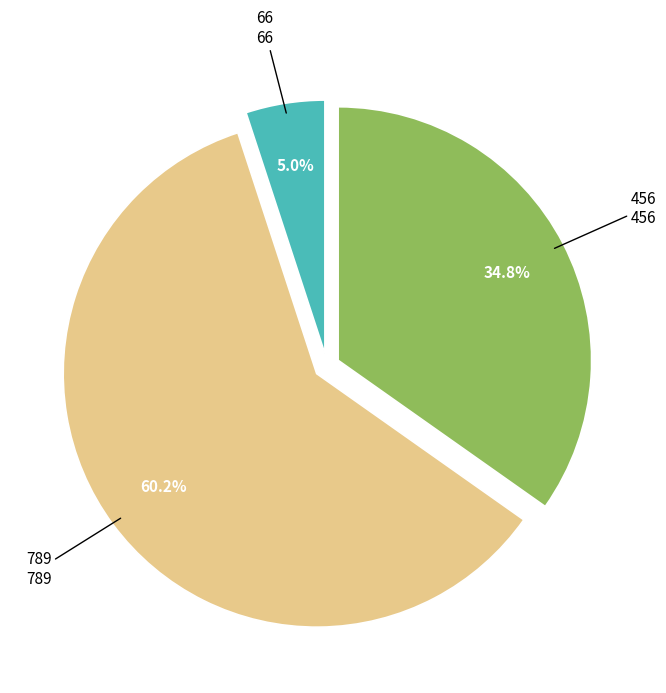

Is 66 the majority of the pie?

No